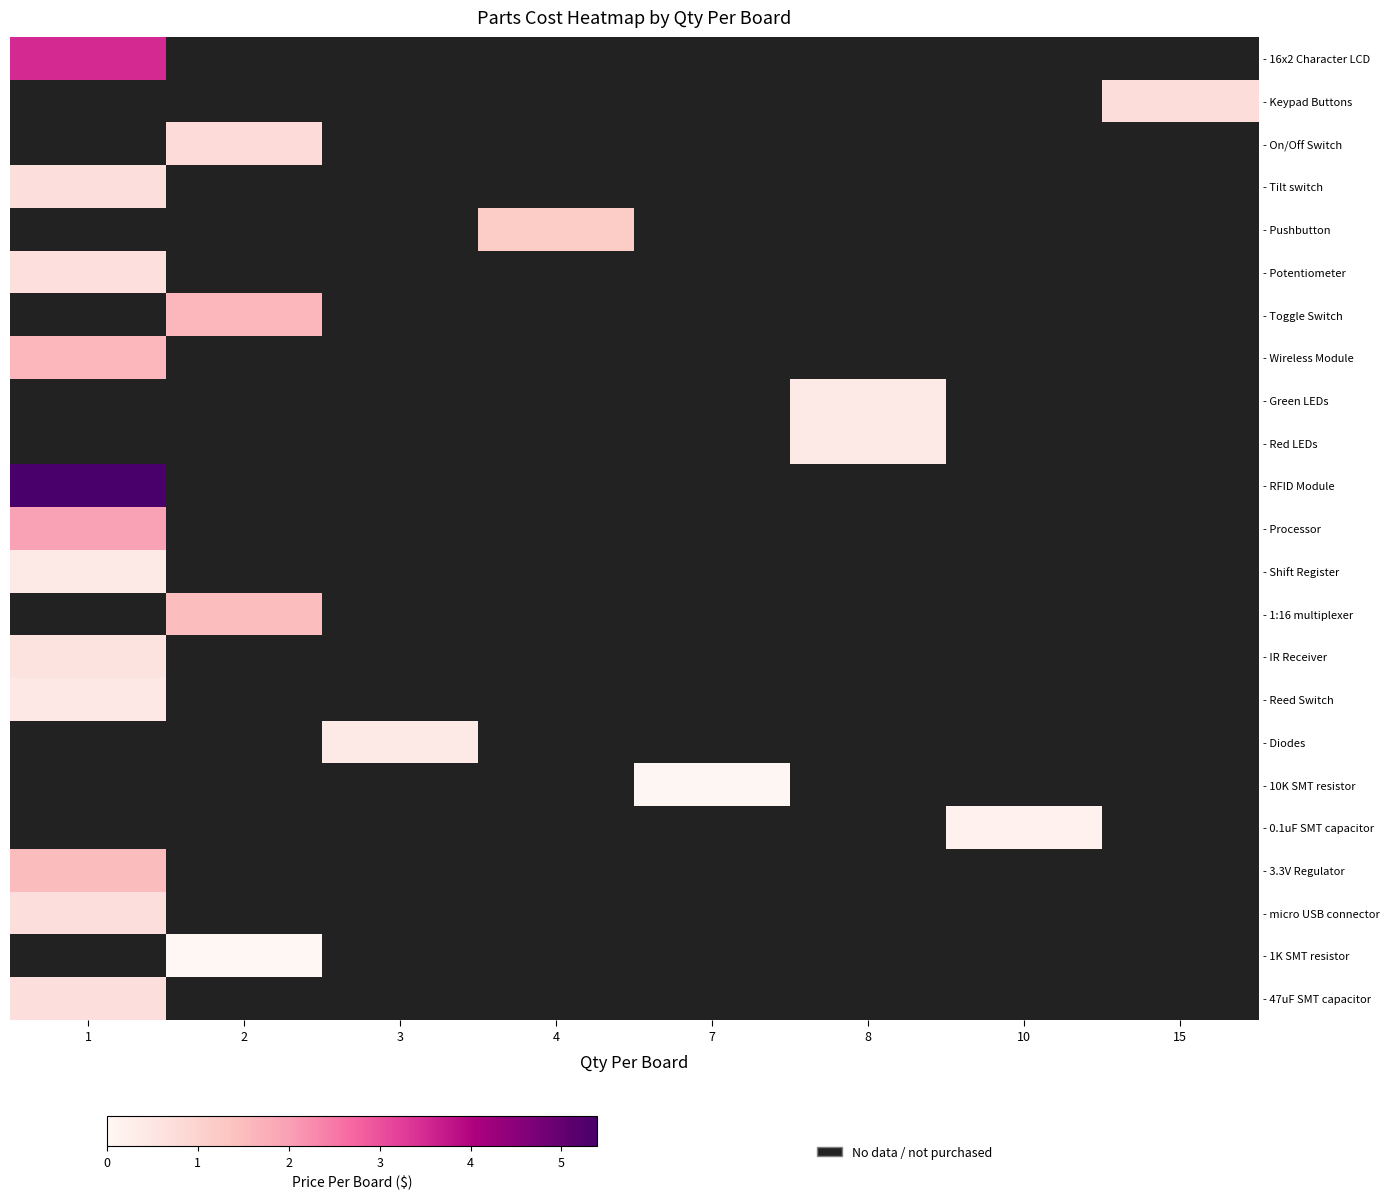

What is the difference between the highest and lowest values at 1?

5.0